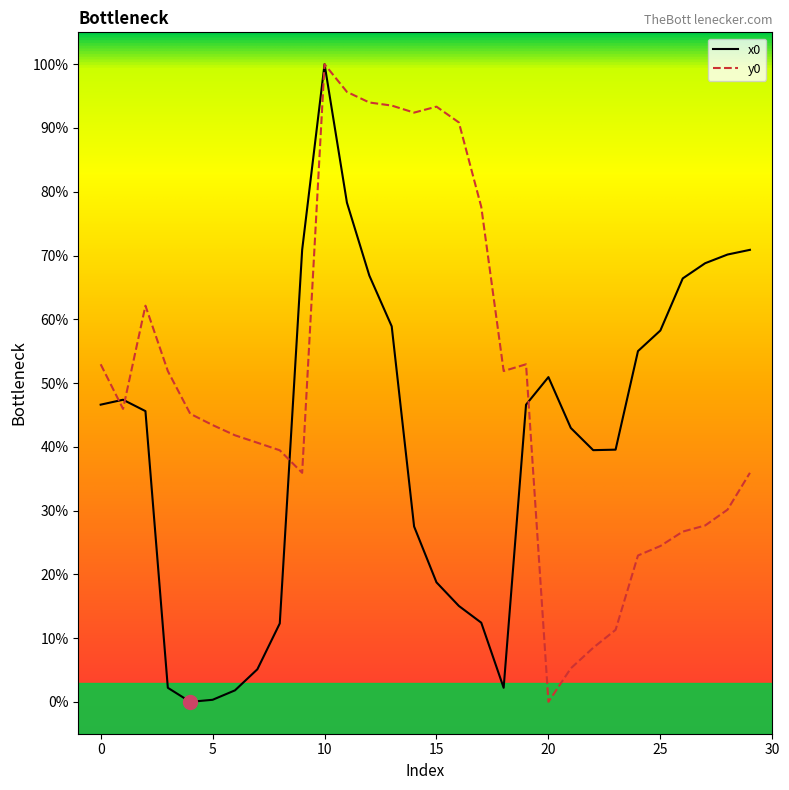

What is the difference between the maximum and minimum values in the y0 series?

100.0